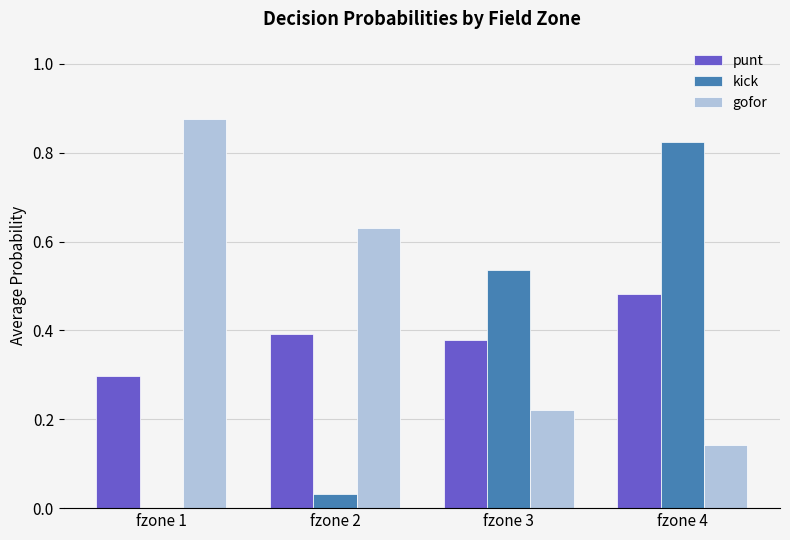

What is the sum of all punt values?

1.5